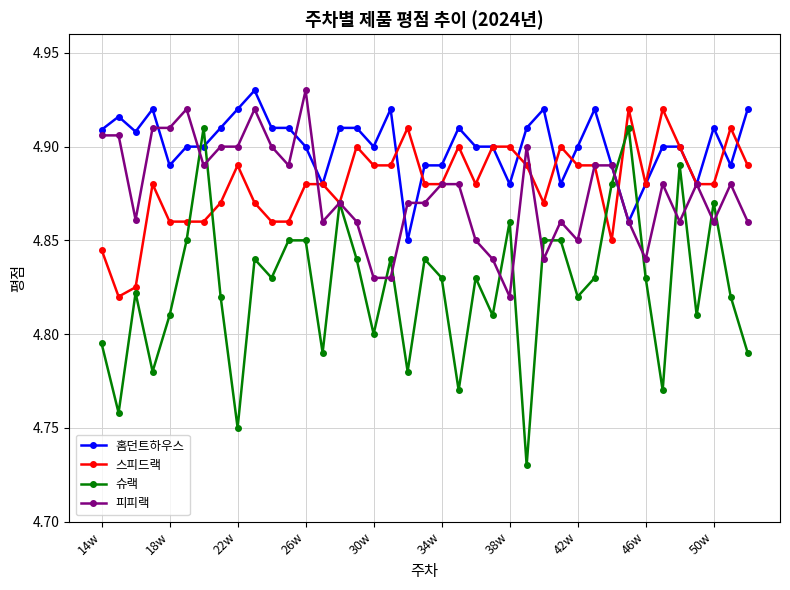

At how many categories does at least one series exceed 4?

39